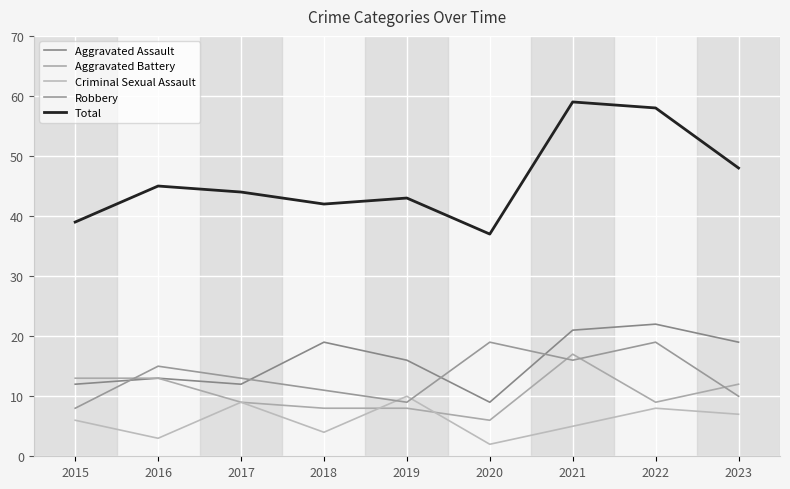

At which label does Total first exceed 44?

2016